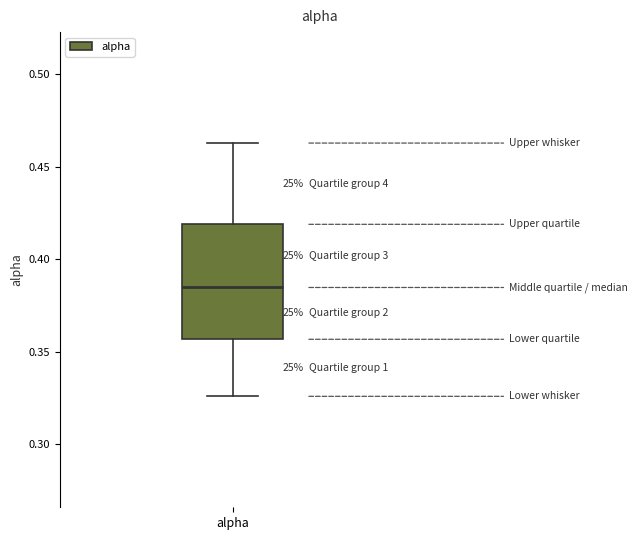

Read this box plot against the y-axis: the position of the median line, the range covered by the box, and the ends of both whiskers. The values are not printed on the chart, so give them approximately, as read against the axis.

median 0.385, box 0.355 to 0.420, whiskers 0.325 to 0.465